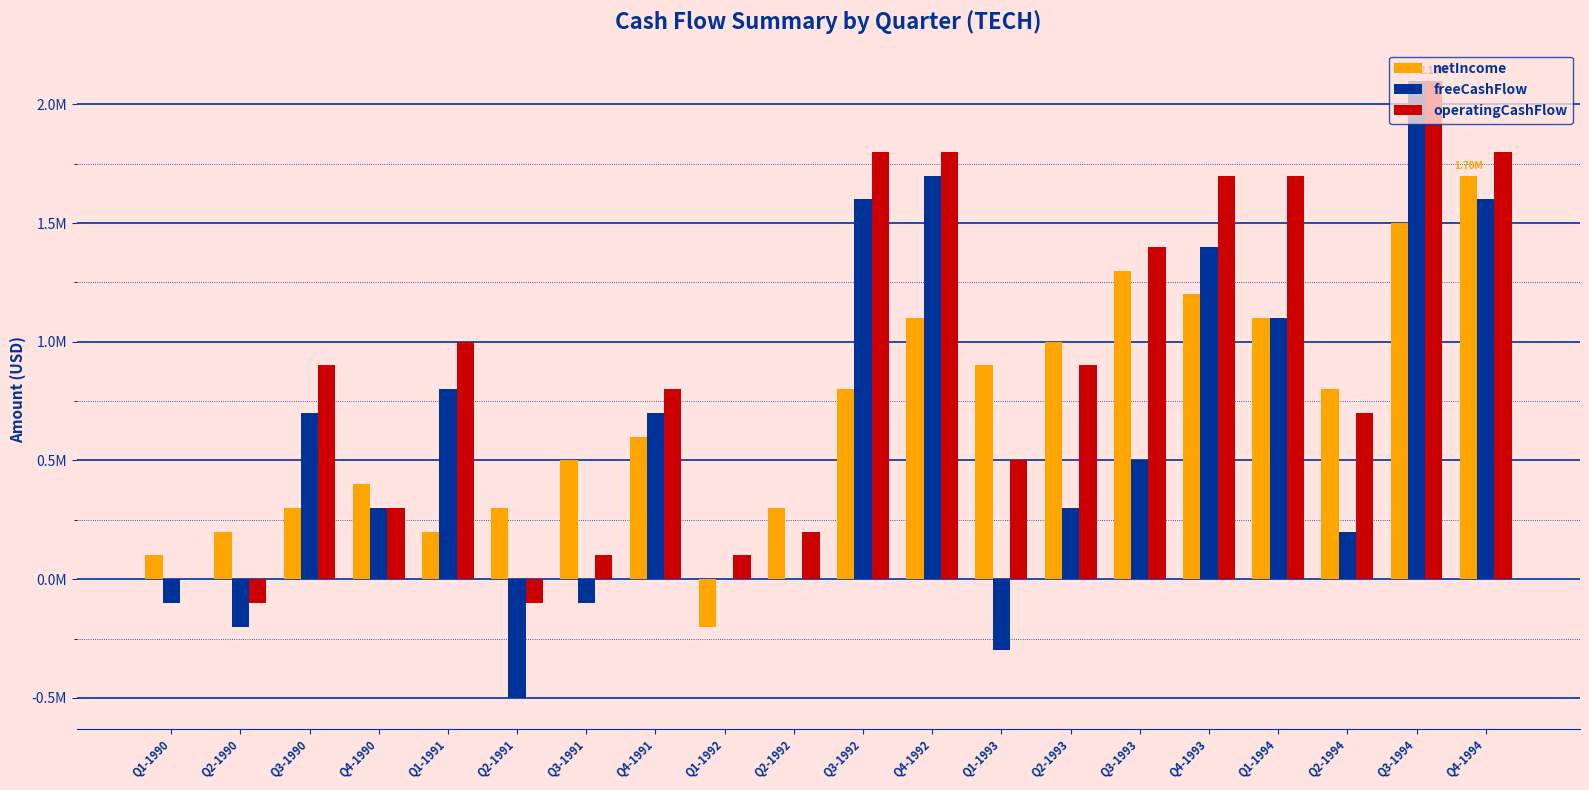

Does the chart contain stacked bars?

No